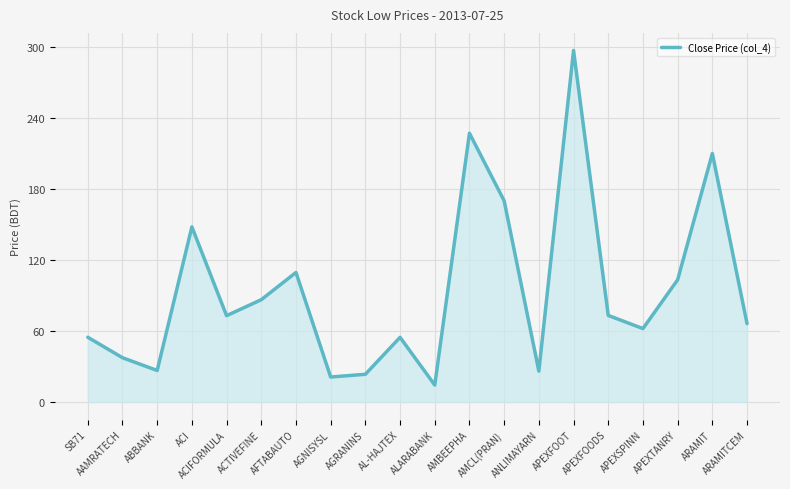

The value at ARAMITCEM is 66.3. True or false?

True